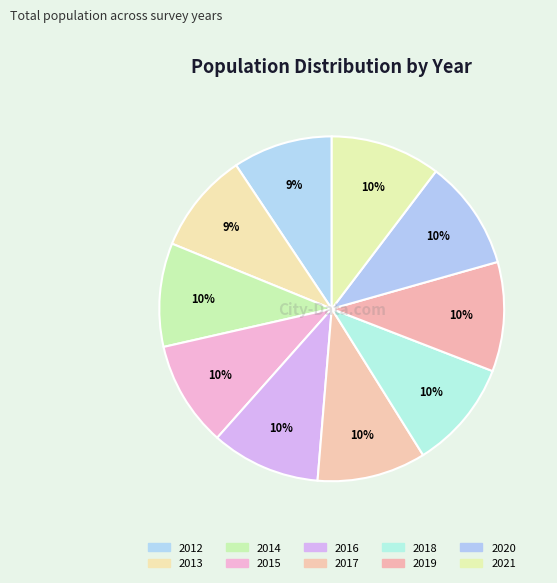

The 2013 slice represents 9% of the pie. True or false?

True